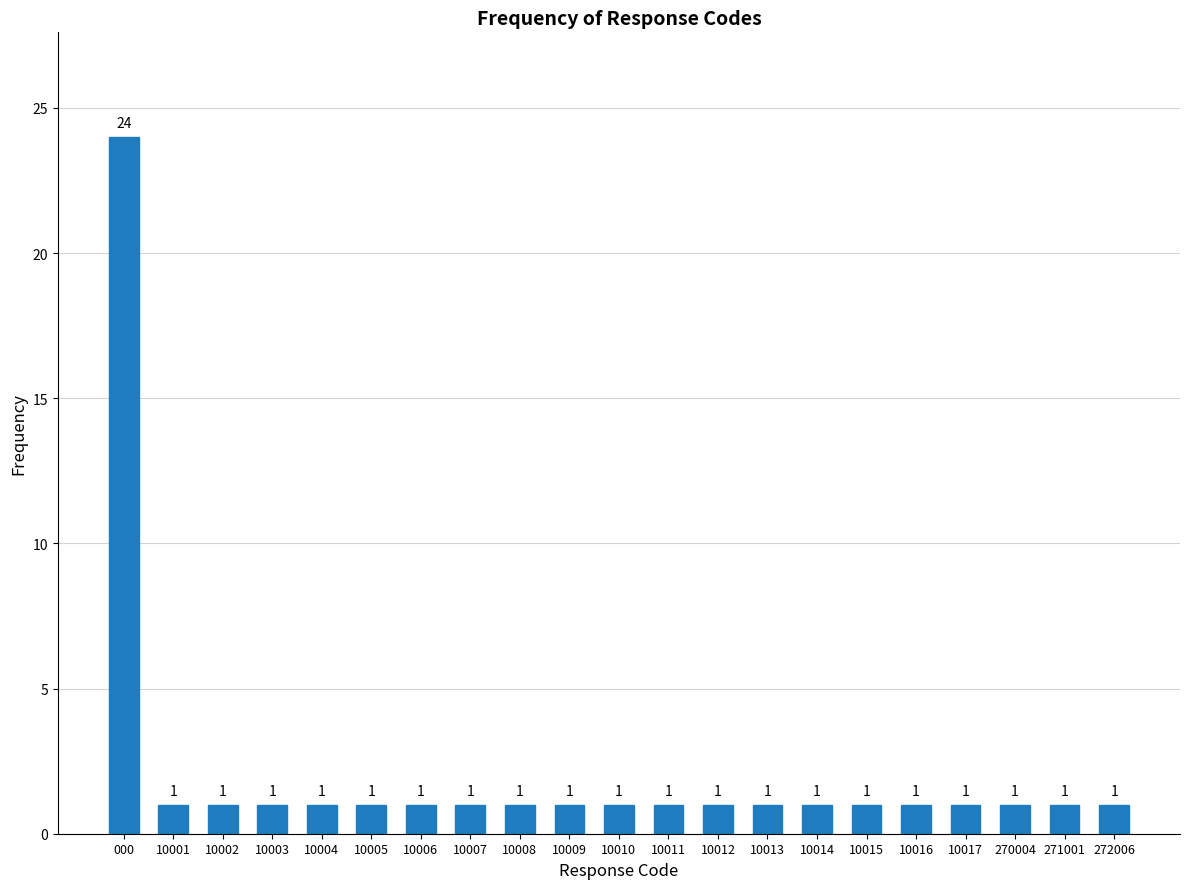

Reading left to right, extract all data points from this chart.

24	1	1	1	1	1	1	1	1	1	1	1	1	1	1	1	1	1	1	1	1